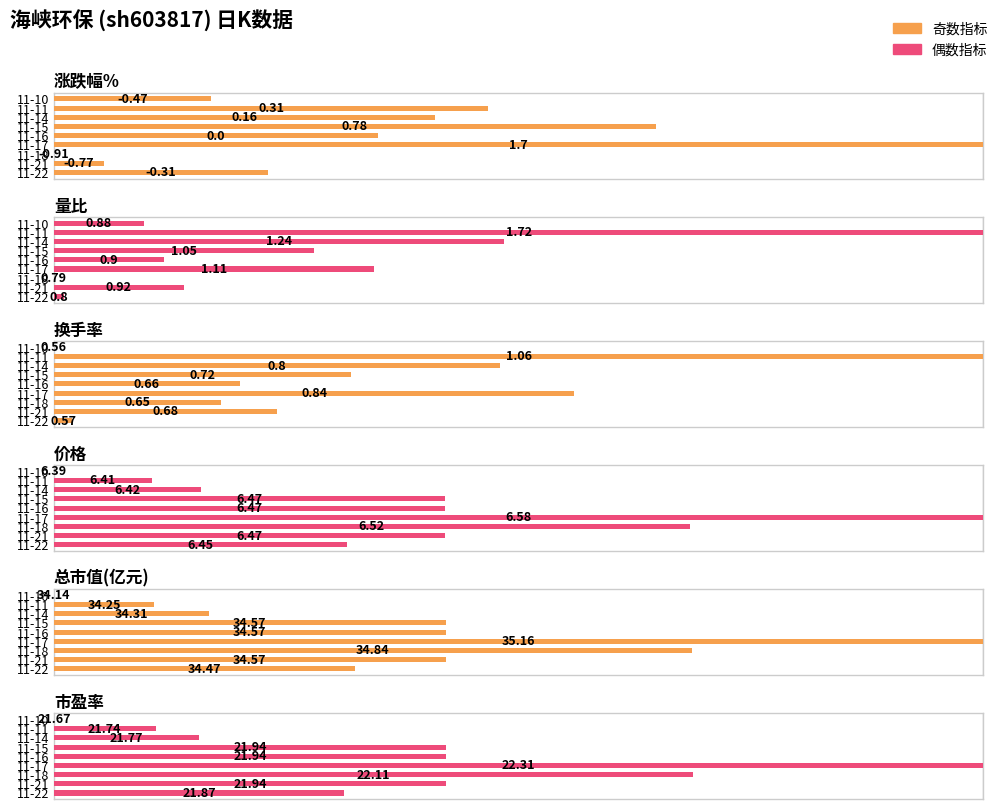

The 涨跌幅% series shows -39.4 at 11-18. True or false?

False